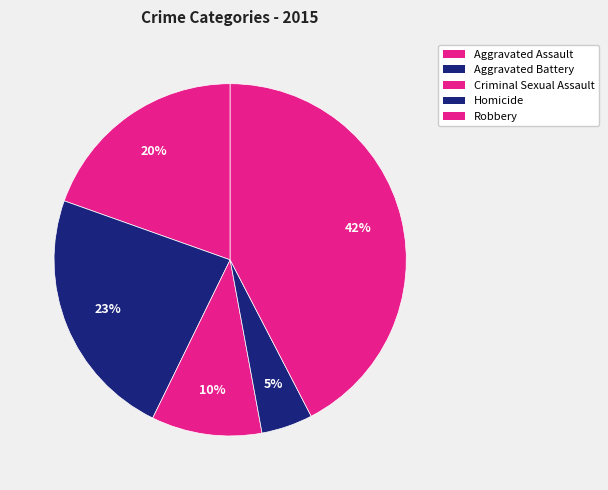

How many segments does this pie chart have?

5